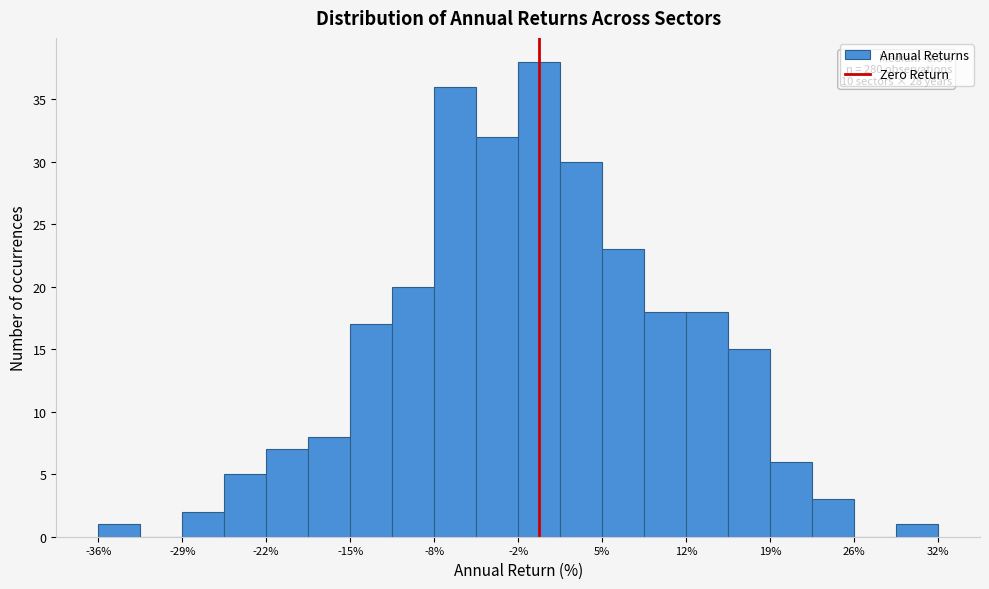

Read against the x-axis, roughly where is the centre of the tallest bar?

0